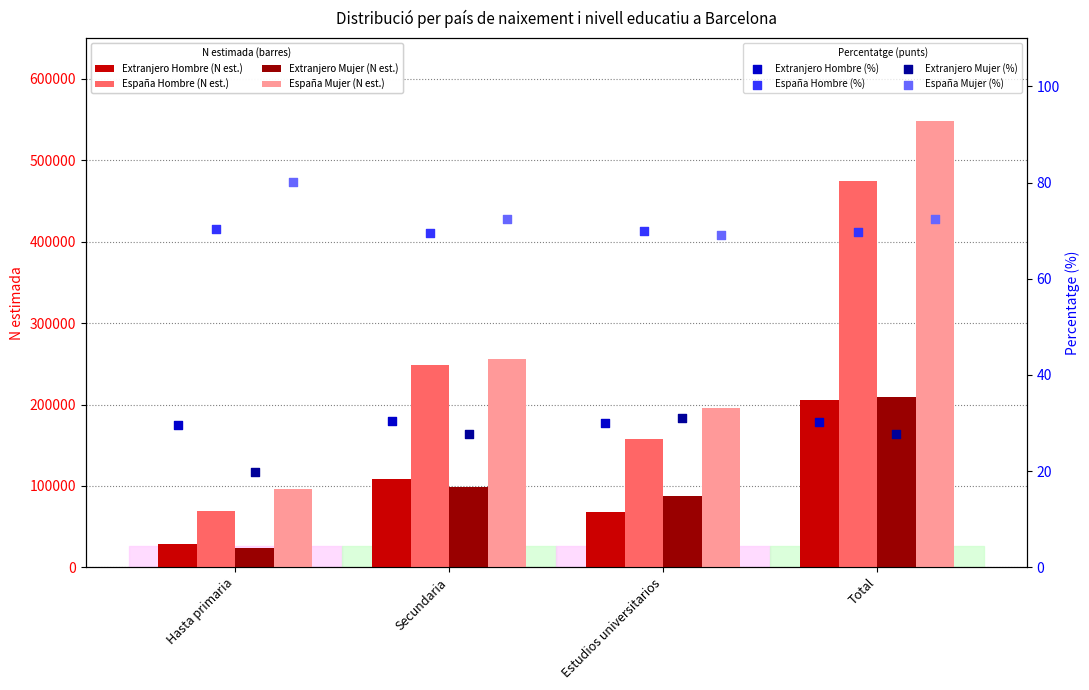

At how many categories does at least one series exceed 64091?

4